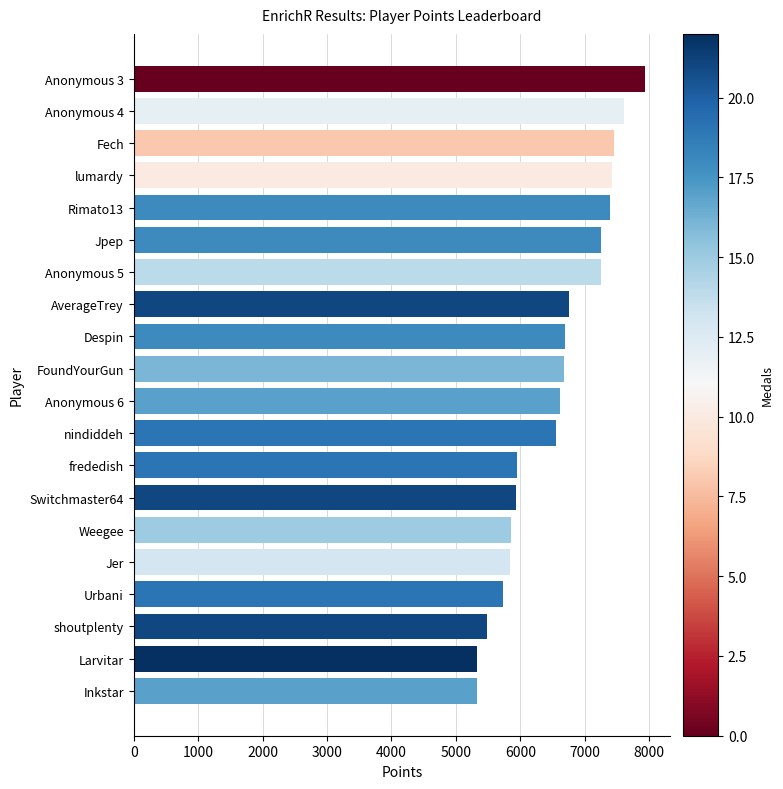

Count the number of data series in this chart.

1